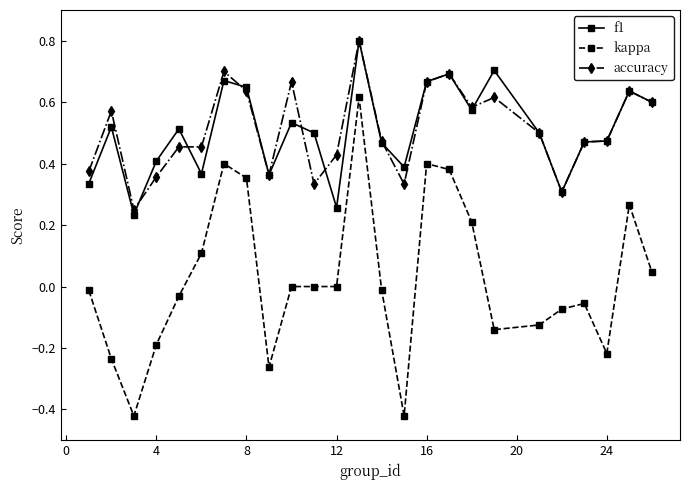

Which series has the widest spread of values?

kappa